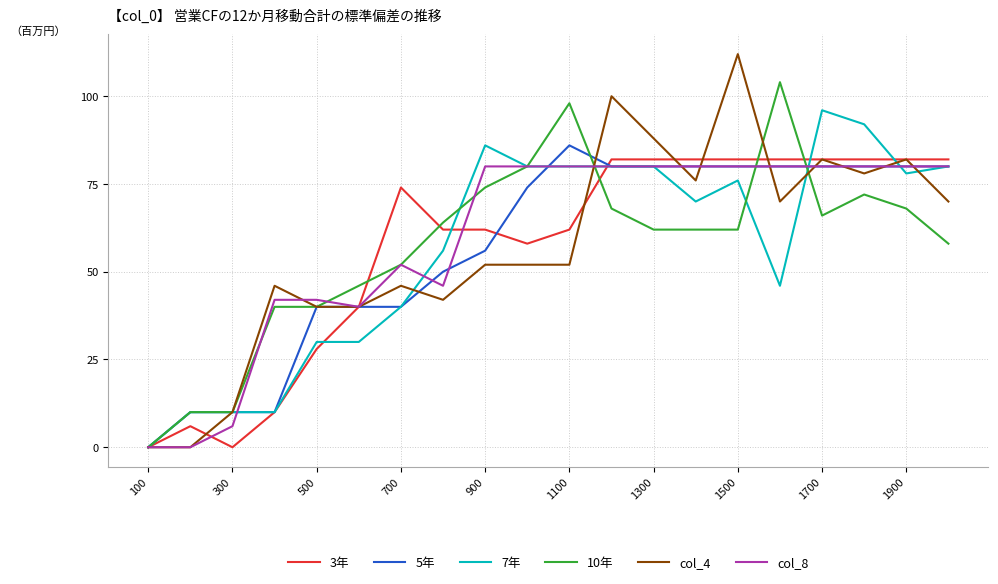

What is the highest value of the 3年 series?

82